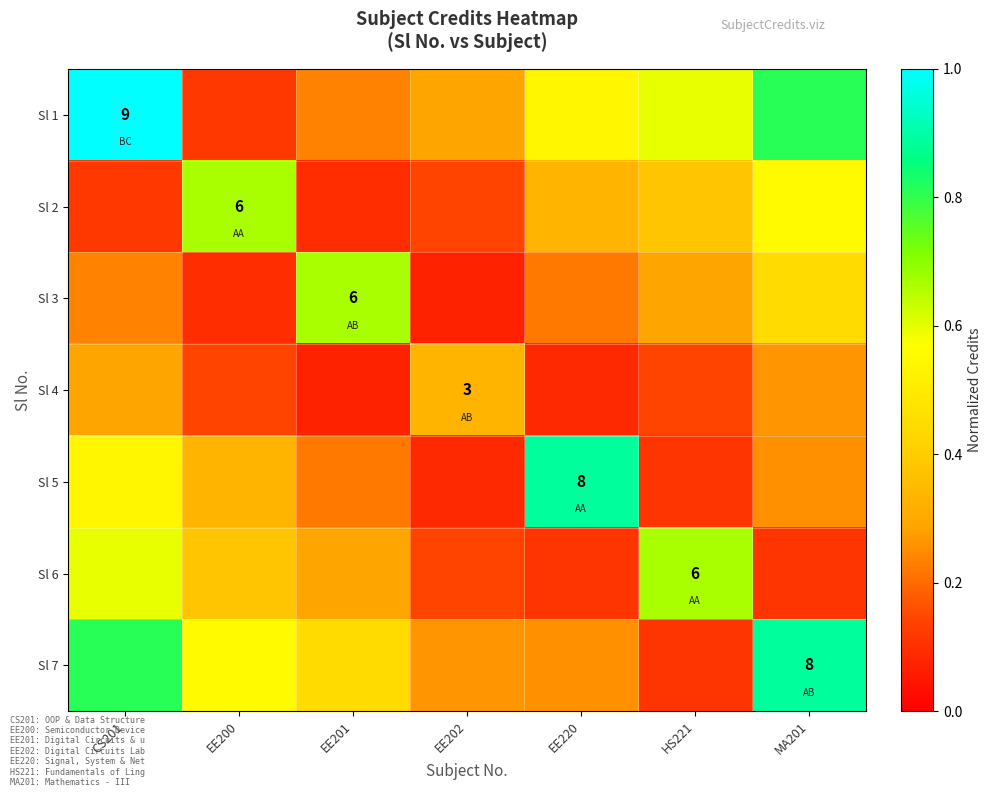

What is the total value across all series at EE220?

2.4